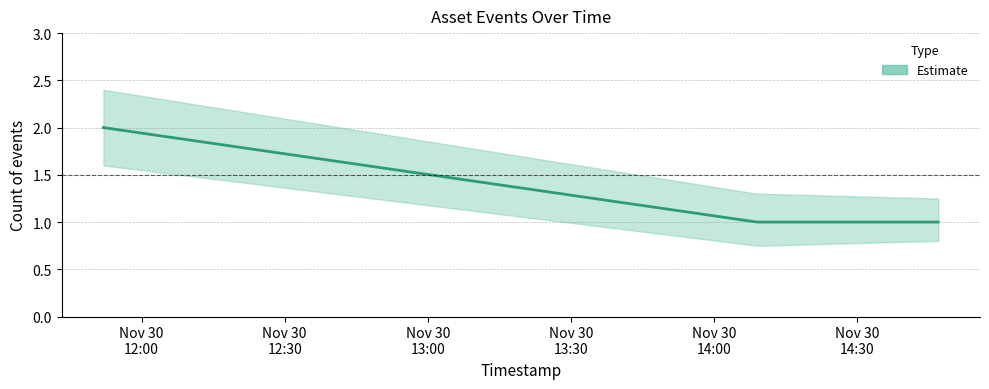

What is the sum of the Estimate upper values at 2019-11-30 14:46:00 and 2019-11-30 14:10:00?

2.5